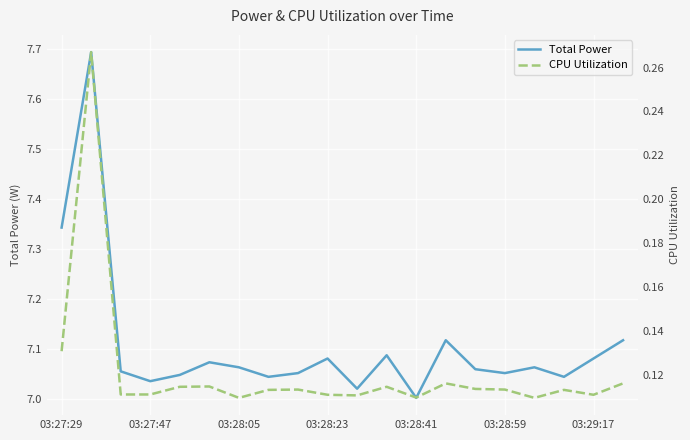

At which label does Total Power reach its minimum?

03:28:41